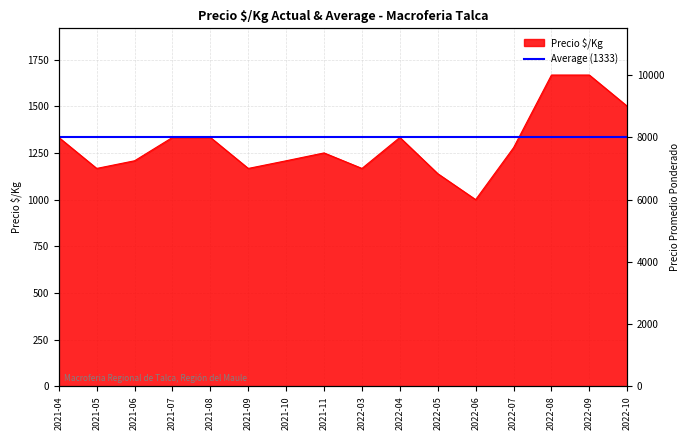

Read the Precio promedio ponderado value at 2022-04, to the nearest 10.

8000